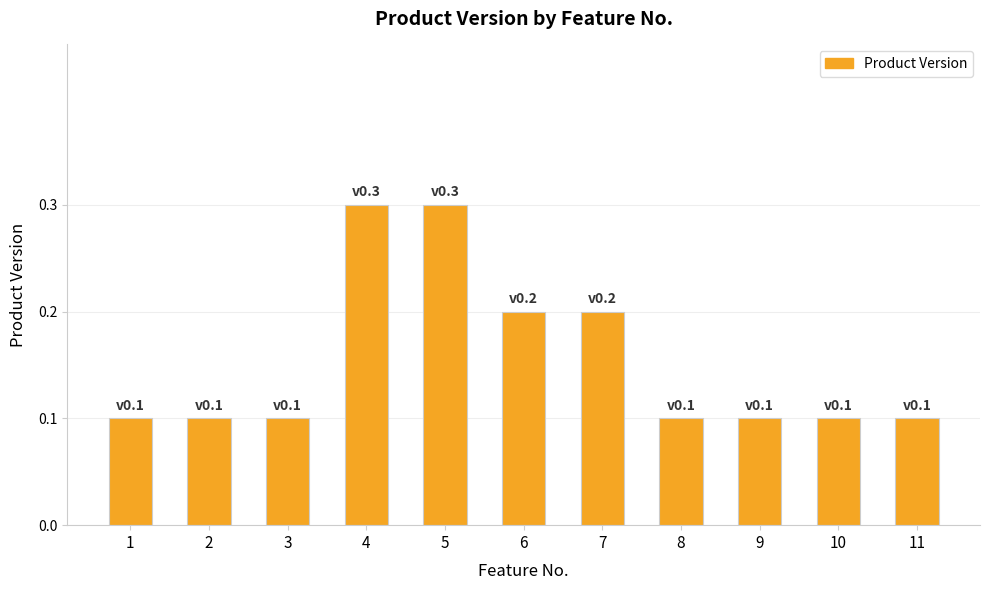

What is the change in value from 2 to 4?

+0.2